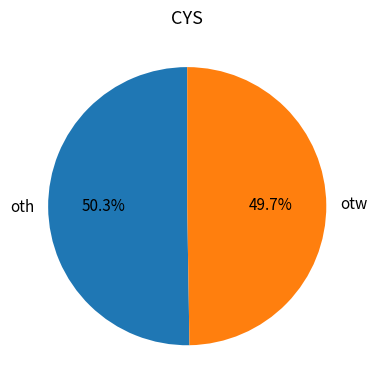

Which slice is the smallest?

otw